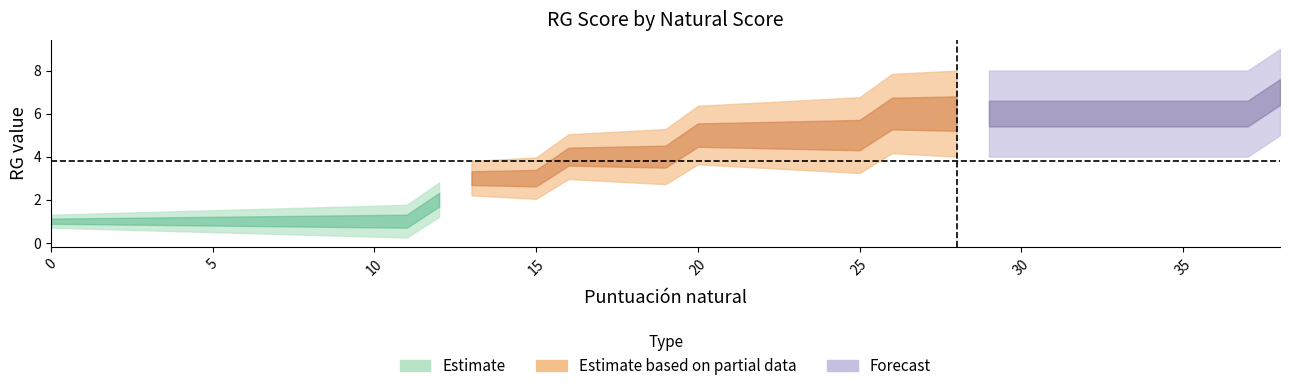

What is the sum of all values?

148